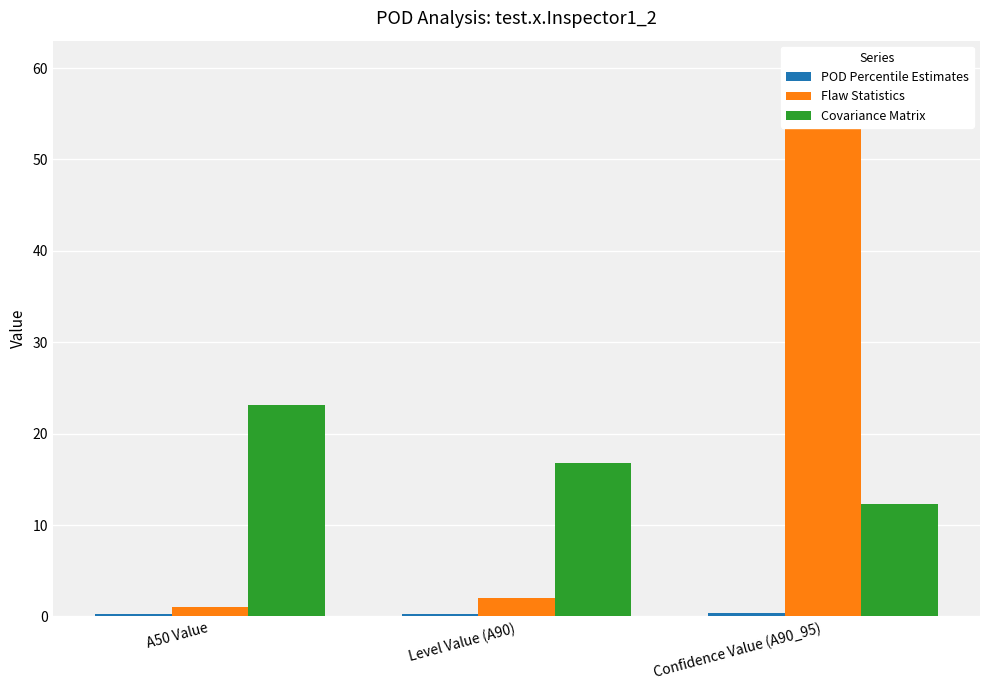

Count the number of categories in the chart.

3